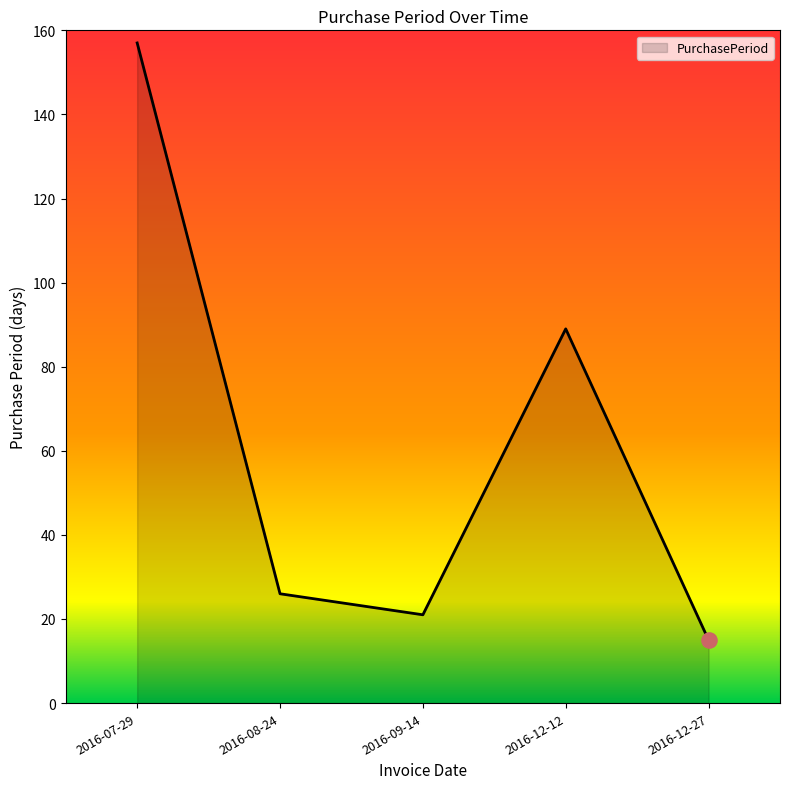

What is the change in value from 2016-08-24 to 2016-12-27?

-11